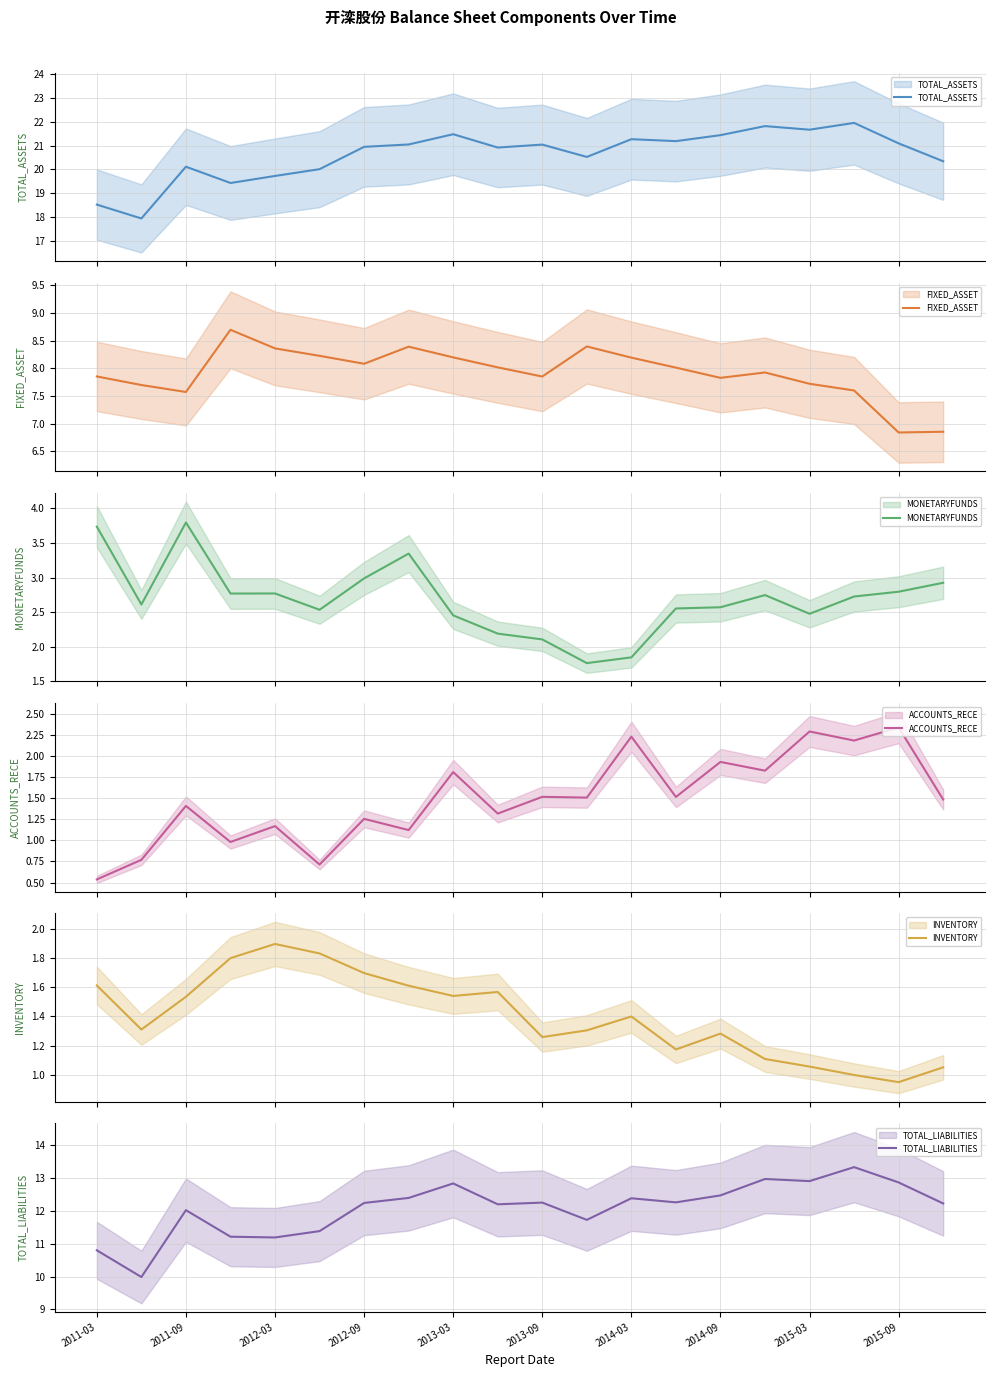

Which series has the largest total across all categories?

TOTAL_ASSETS